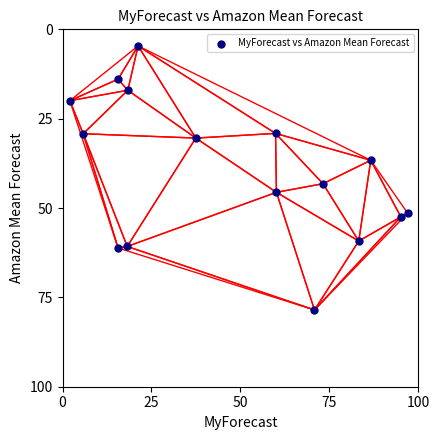

What is the range of X values (max minus min)?

94.9